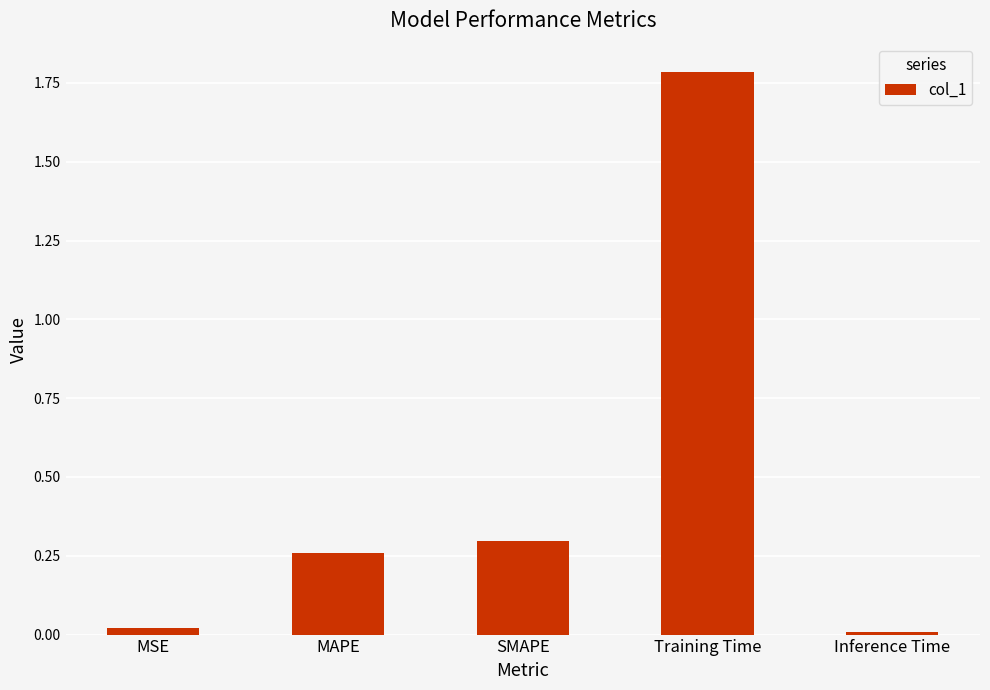

What is the maximum value shown in the chart?

1.8